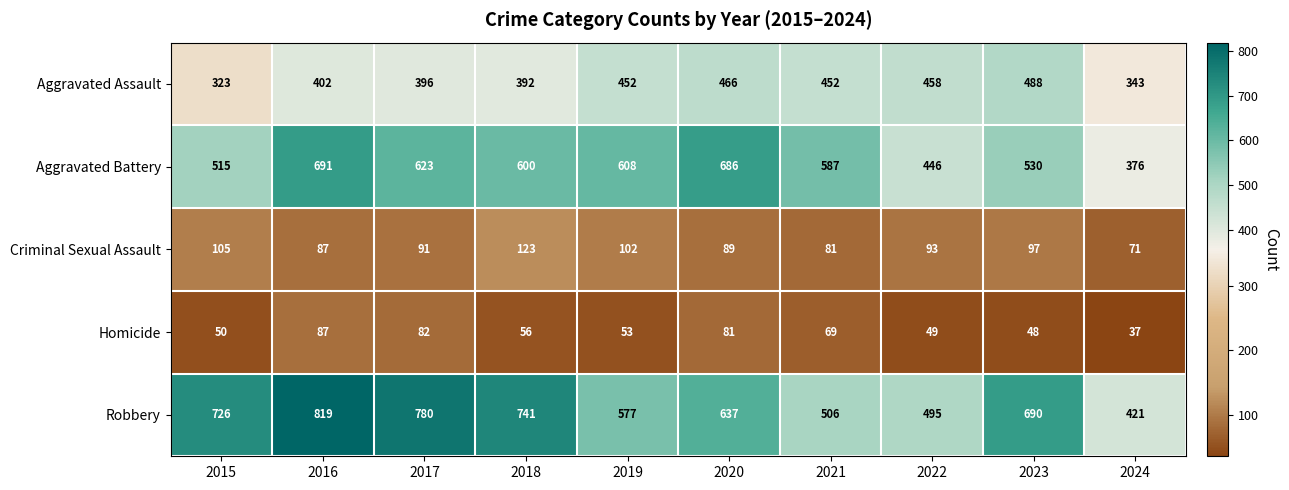

At 2017, list the series in order from largest to smallest.

Robbery, Aggravated Battery, Aggravated Assault, Criminal Sexual Assault, Homicide